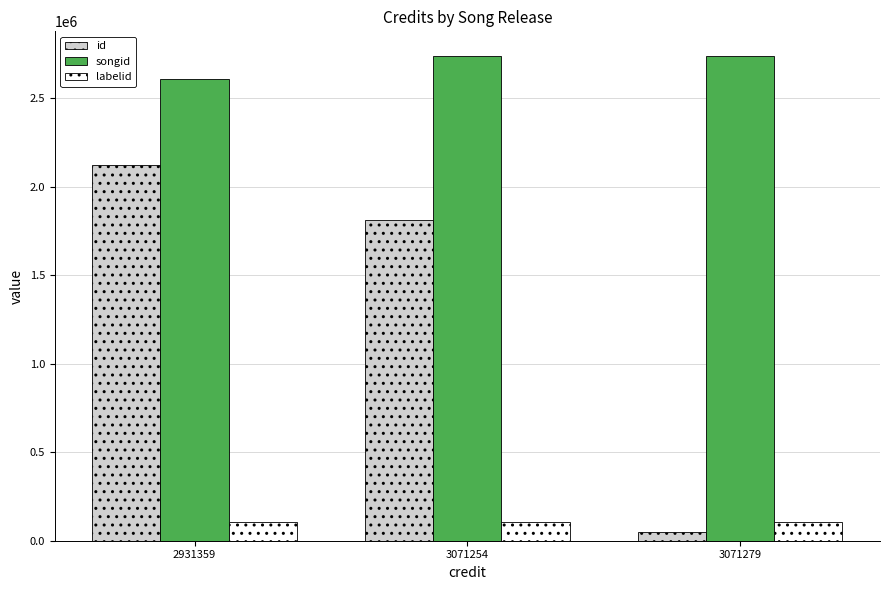

Is it true that songid equals 688357 at 2931359?

False